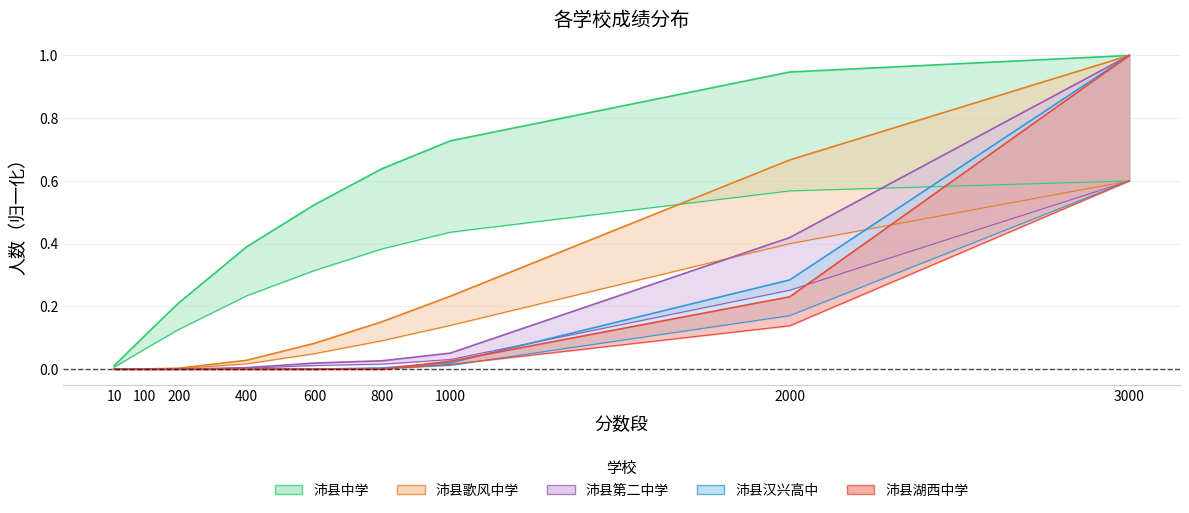

Reading right to left, what are all the values shown in this chart?

沛县中学: 1.0	0.9	0.7	0.6	0.5	0.4	0.2	0.1	0.0
沛县歌风中学: 1.0	0.7	0.2	0.2	0.1	0.0	0.0	0.0	0.0
沛县第二中学: 1.0	0.4	0.1	0.0	0.0	0.0	0.0	0.0	0.0
沛县汉兴高中: 1.0	0.3	0.0	0.0	0.0	0.0	0.0	0.0	0.0
沛县湖西中学: 1.0	0.2	0.0	0.0	0.0	0.0	0.0	0.0	0.0